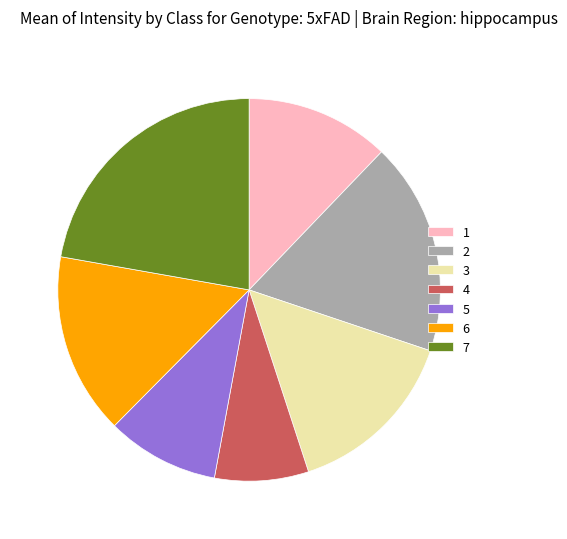

How many slices are in this pie chart?

7